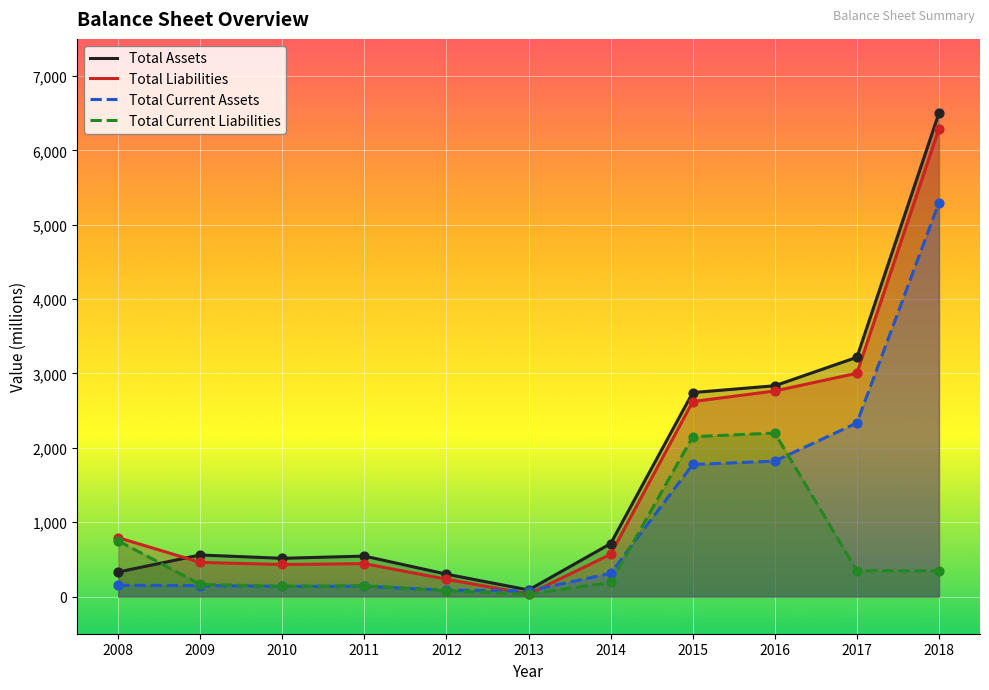

Is the value of Total Current Assets at 2012 greater than the value of Total Assets at 2012?

No